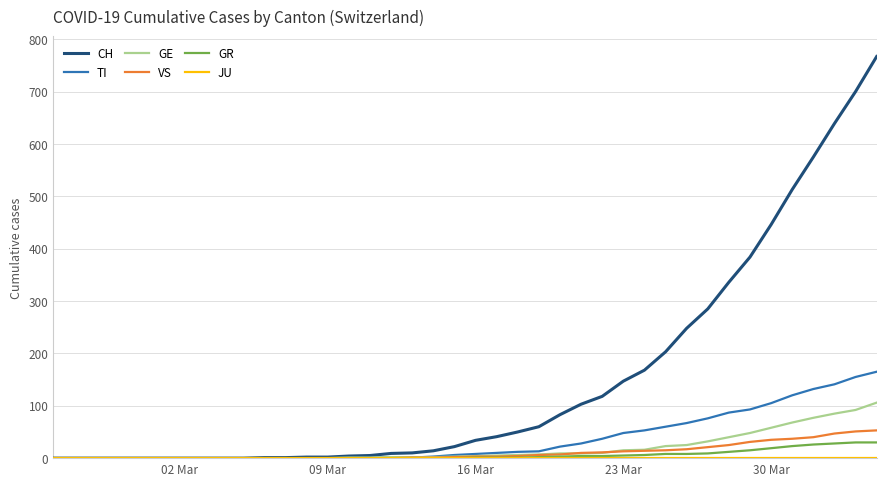

Which series has the largest total across all categories?

CH